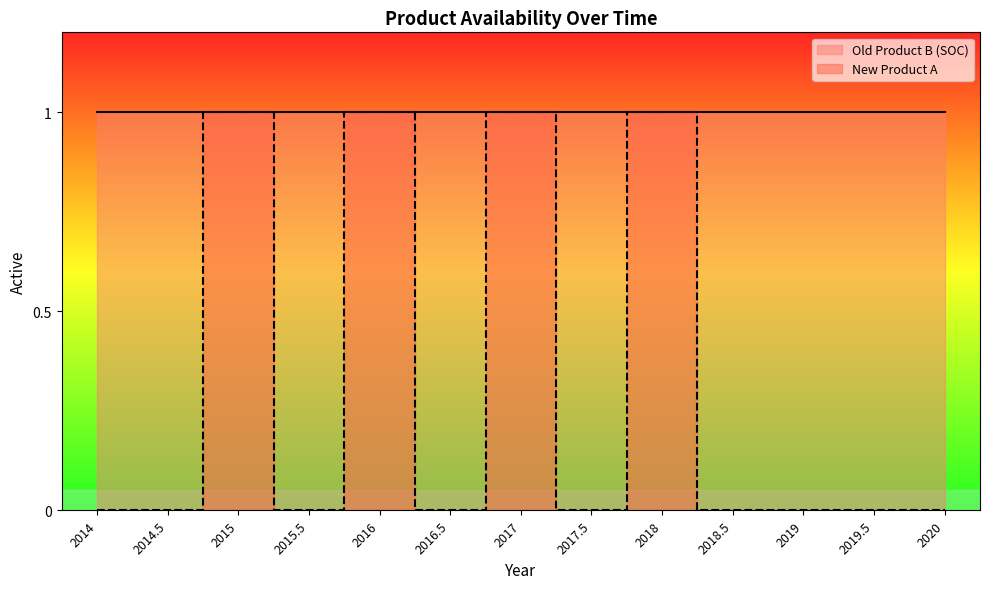

The value at 2015.5 is 0. True or false?

False